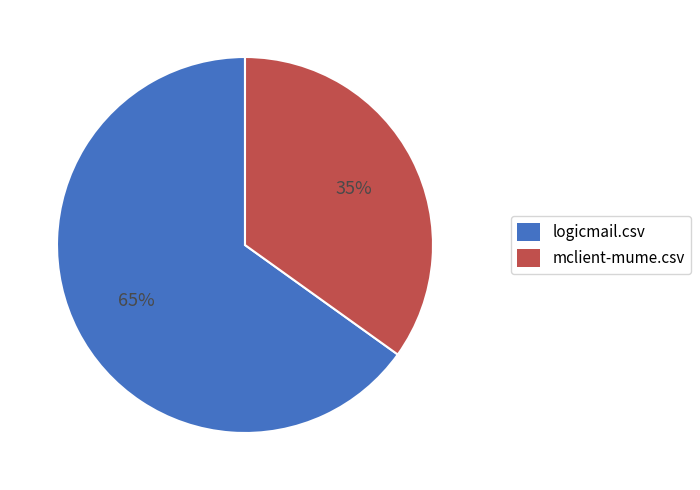

Is the sum of mclient-mume.csv and logicmail.csv greater than half?

Yes